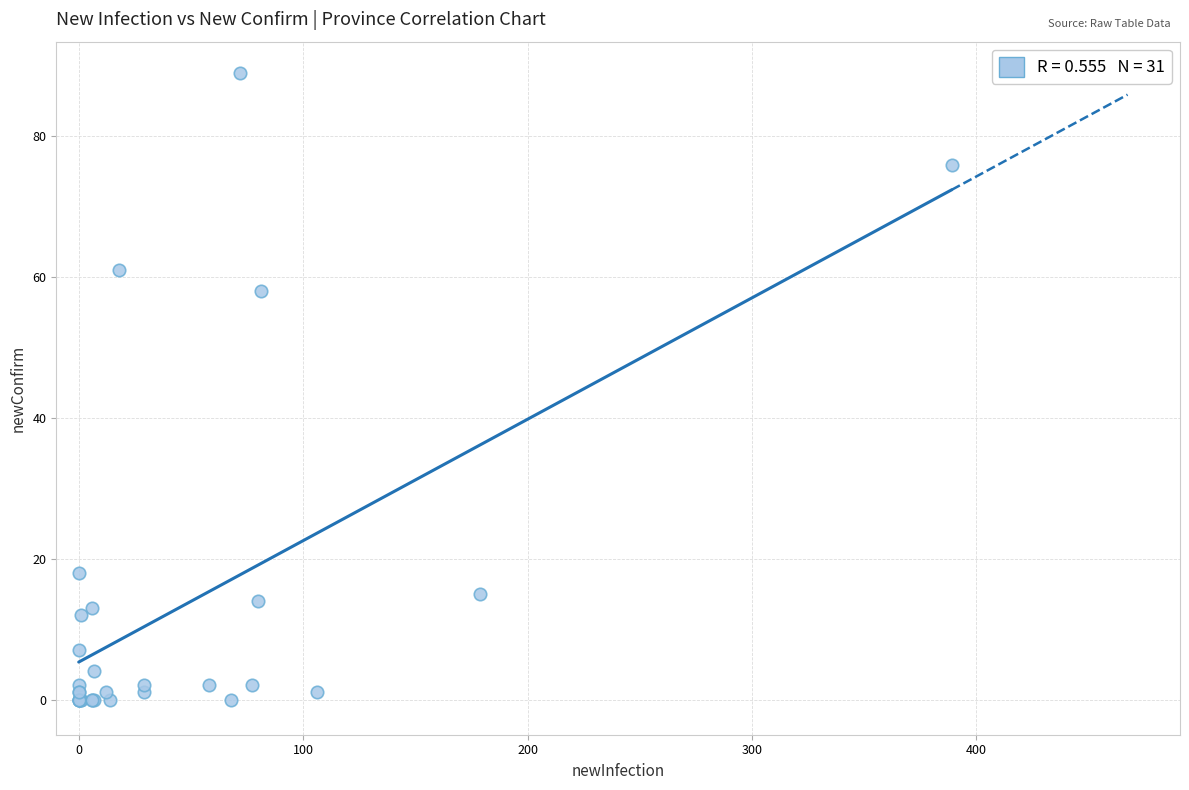

What Y value in the scatter plot is closest to 44?

58